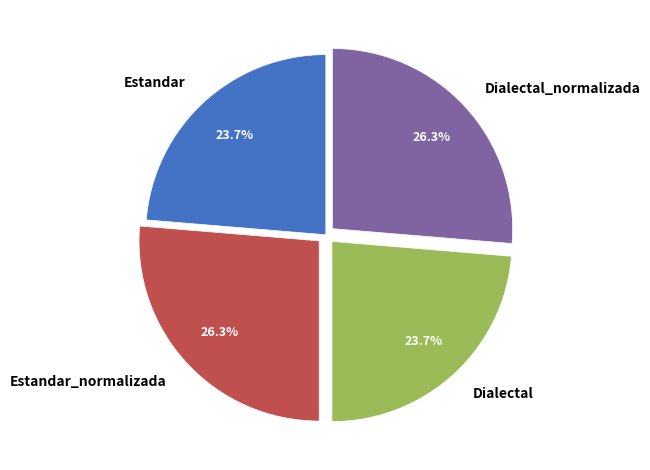

True or false: Estandar_normalizada accounts for 39% of the total.

False